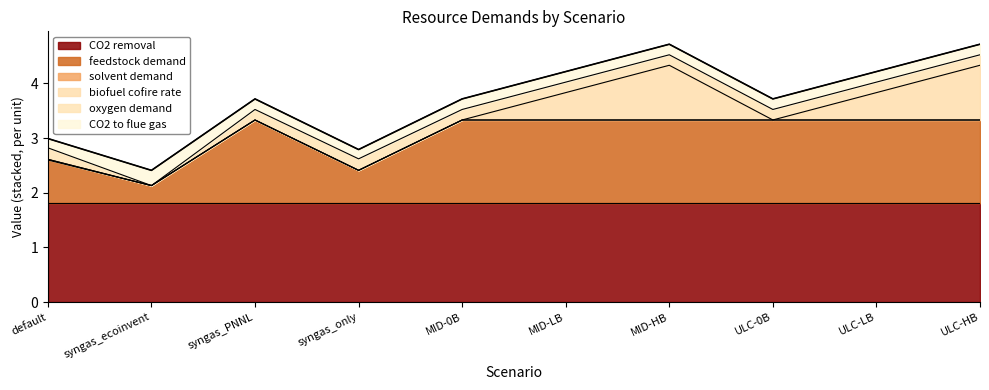

Reading left to right, list all the values displayed in this chart.

CO2 removal: 1.8	1.8	1.8	1.8	1.8	1.8	1.8	1.8	1.8	1.8
feedstock demand: 0.8	0.3	1.5	0.6	1.5	1.5	1.5	1.5	1.5	1.5
solvent demand: 0.0	0.0	0.0	0.0	0.0	0.0	0.0	0.0	0.0	0.0
biofuel cofire rate: 0.0	0.0	0.0	0.0	0.0	0.5	1.0	0.0	0.5	1.0
oxygen demand: 0.2	0.0	0.2	0.2	0.2	0.2	0.2	0.2	0.2	0.2
CO2 to flue gas: 0.2	0.3	0.2	0.2	0.2	0.2	0.2	0.2	0.2	0.2